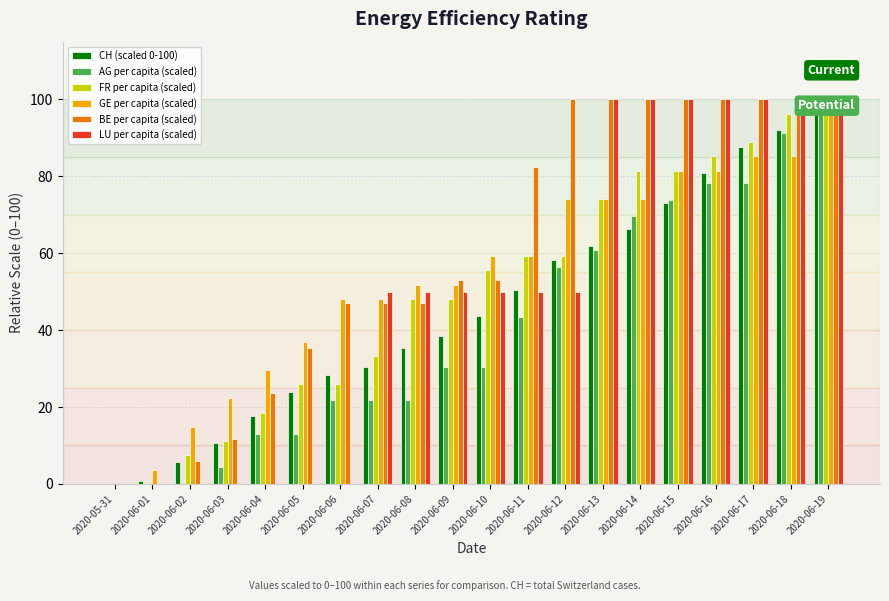

What is the difference between the maximum and minimum values in the AG per capita (scaled) series?

100.0